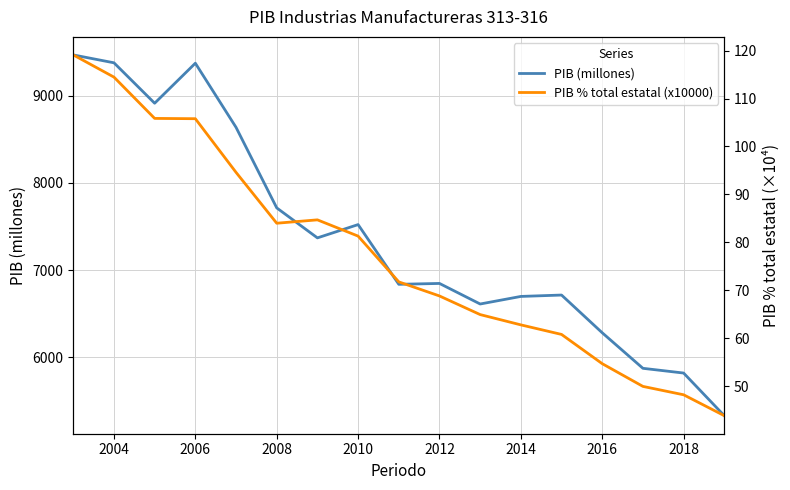

True or false: PIB (millones) has a value of 9378.4 at 2004.

True